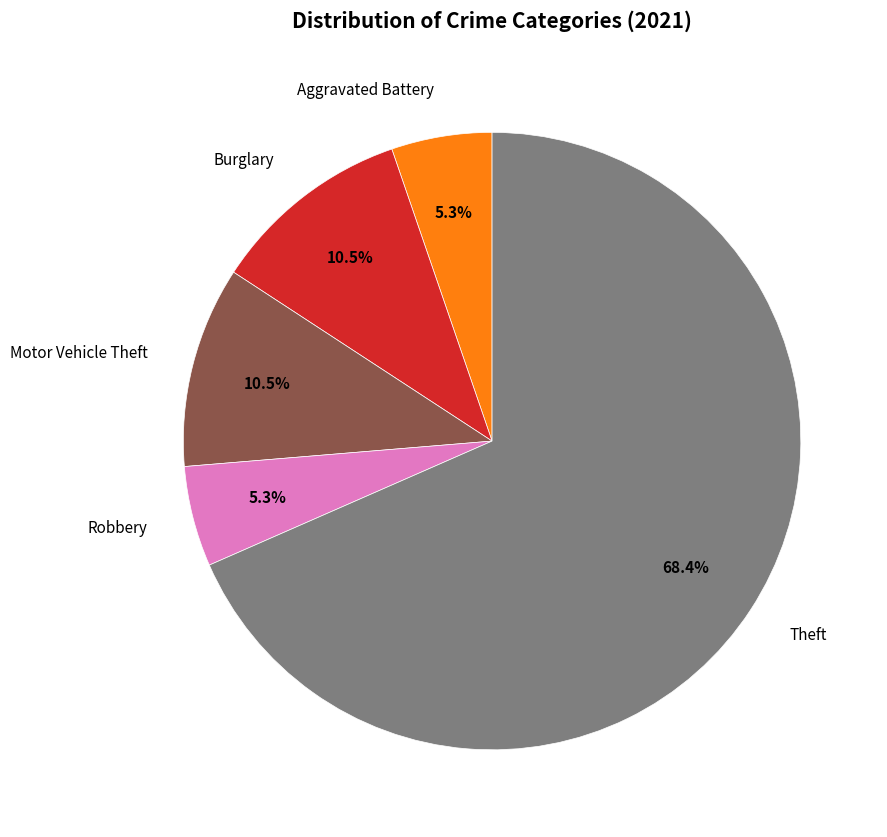

Which has a higher value, Motor Vehicle Theft or Aggravated Battery?

Motor Vehicle Theft